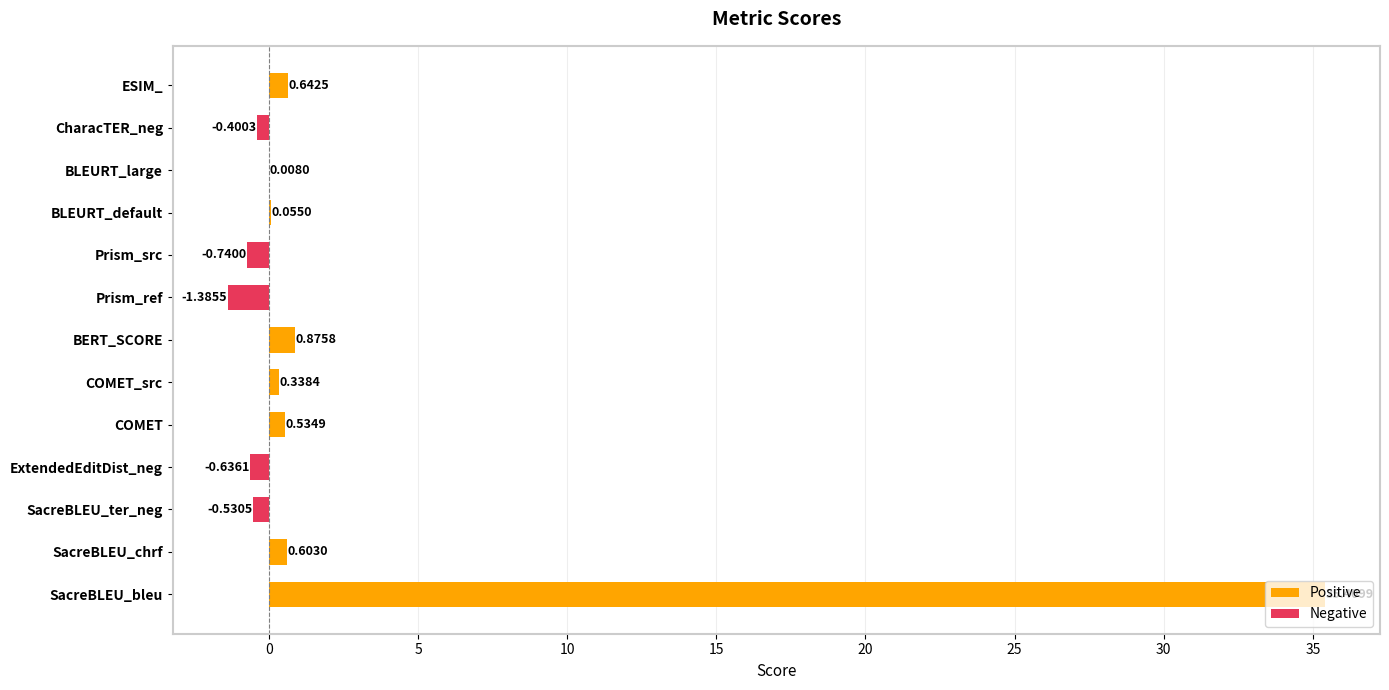

What is the sum of all values?

34.8